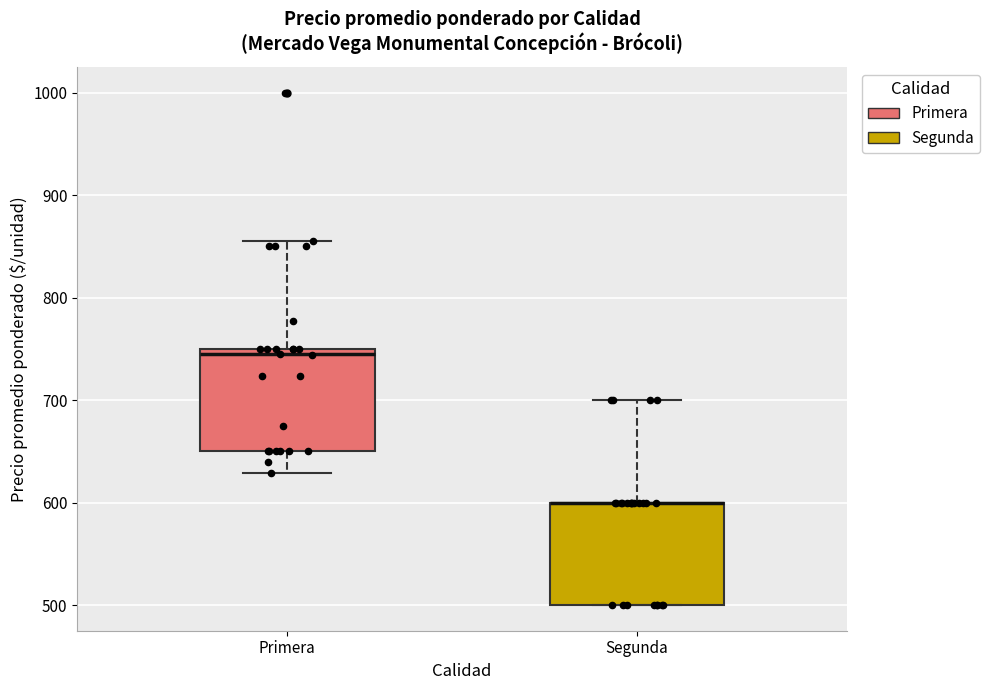

Reading left to right, read every box against the y-axis: the position of its median line, the range the box covers, and the ends of its whiskers. The values are not printed on the chart, so give them approximately, as read against the axis.

Primera: median 750 (just below the box's upper edge), box 650 to 750, whiskers 630 to 860
Segunda: median 600 (drawn on the box's upper edge), box 500 to 600, whiskers 500 to 700